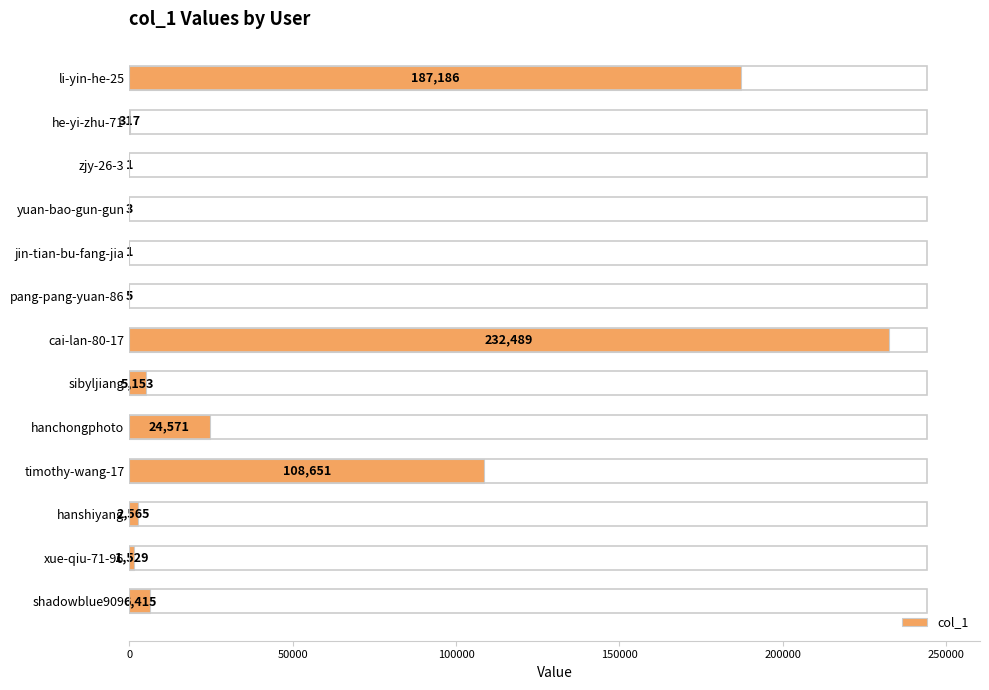

Is it true that the value at xue-qiu-71-96 is 1529?

True